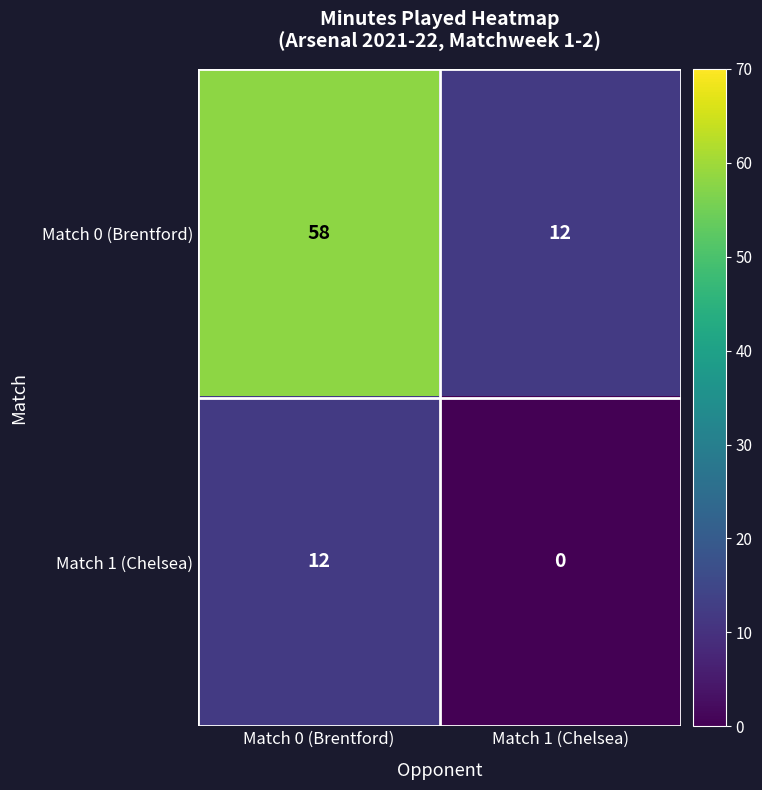

What is the average value of the Match 0 (Brentford) series?

35